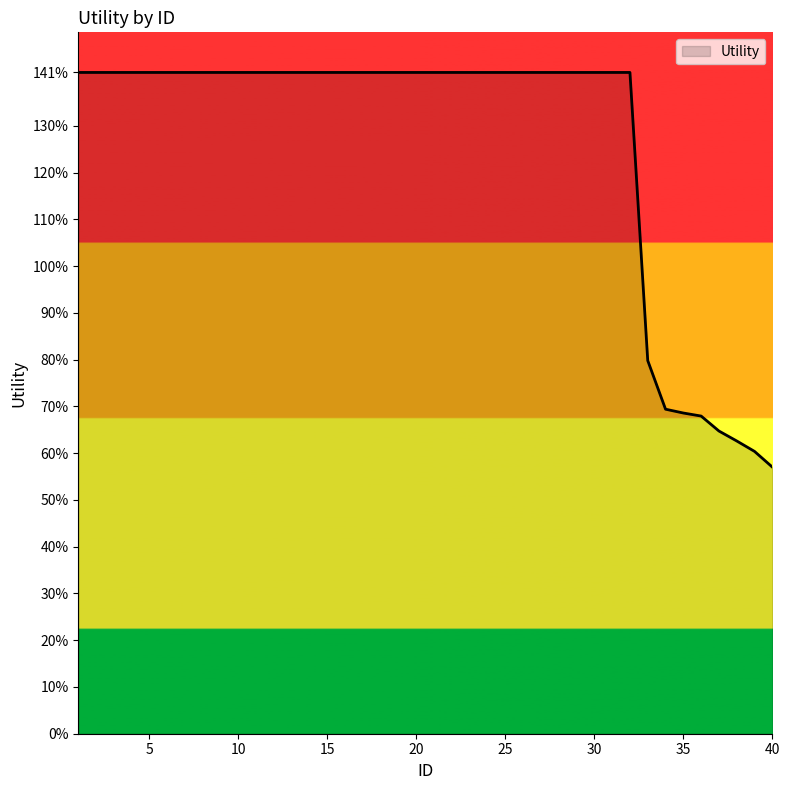

Reading left to right, transcribe all the data shown in this chart.

1.4	1.4	1.4	1.4	1.4	1.4	1.4	1.4	1.4	1.4	1.4	1.4	1.4	1.4	1.4	1.4	1.4	1.4	1.4	1.4	1.4	1.4	1.4	1.4	1.4	1.4	1.4	1.4	1.4	1.4	1.4	1.4	0.8	0.7	0.7	0.7	0.6	0.6	0.6	0.6